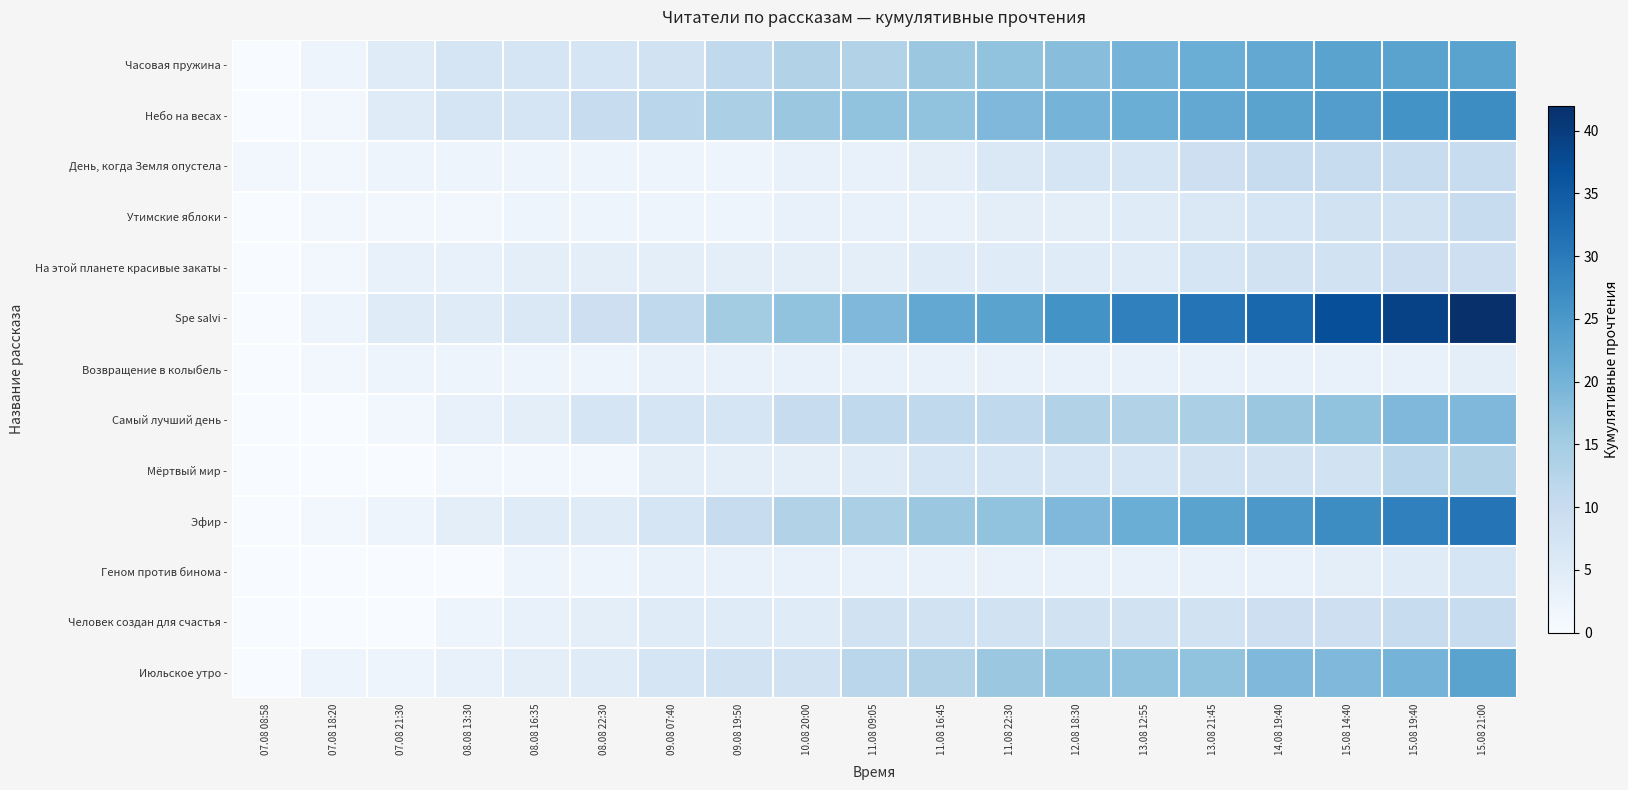

Which series has the widest spread of values?

Spe salvi -